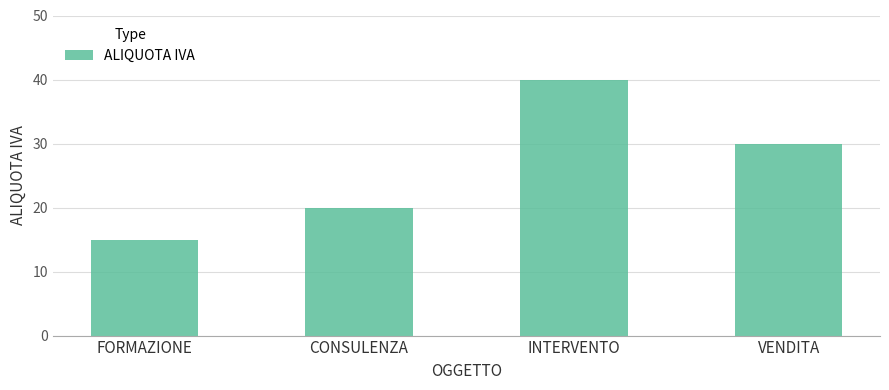

What is the minimum value shown in the chart?

15